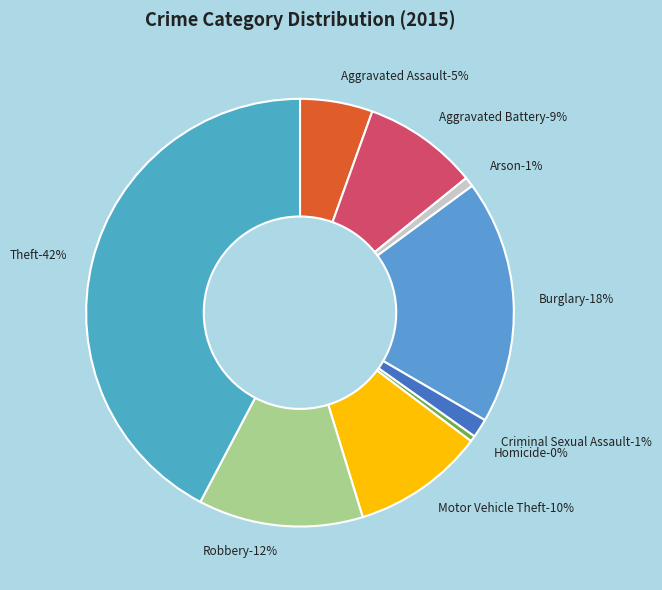

How many slices are in this pie chart?

9